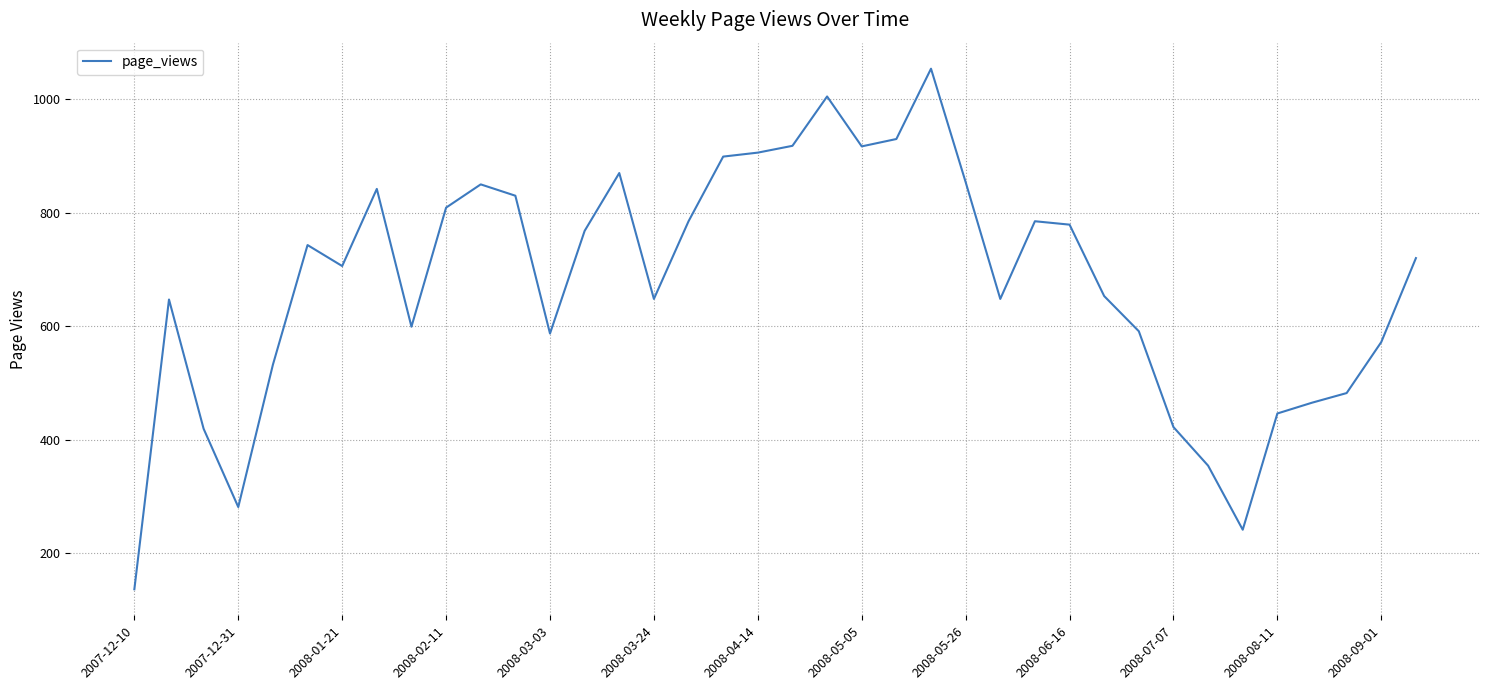

What is the difference between the maximum and minimum values?

918